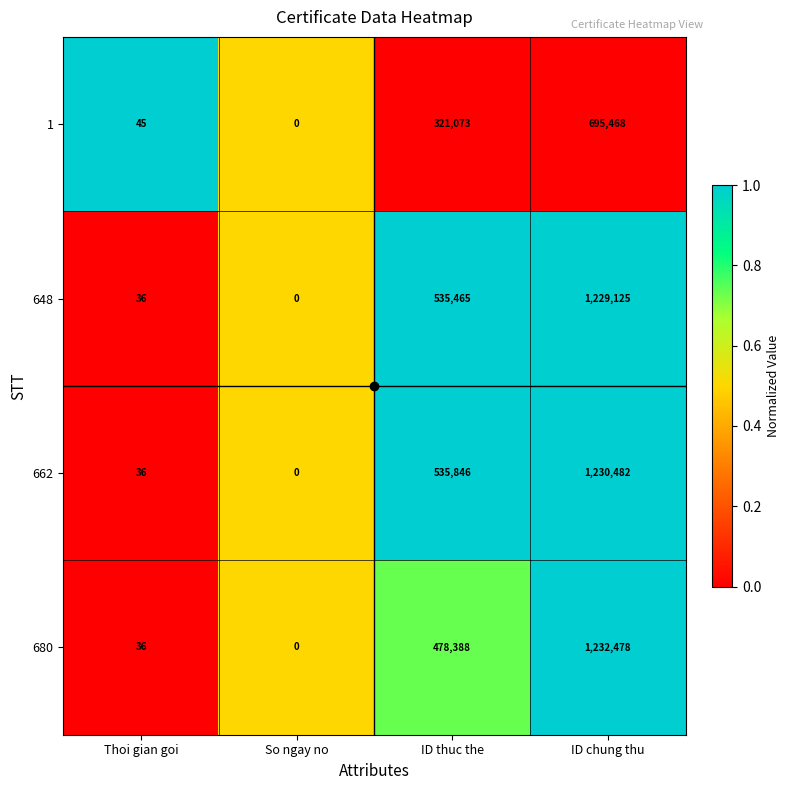

Rank the series by their maximum value, from lowest to highest.

1, 648, 662, 680